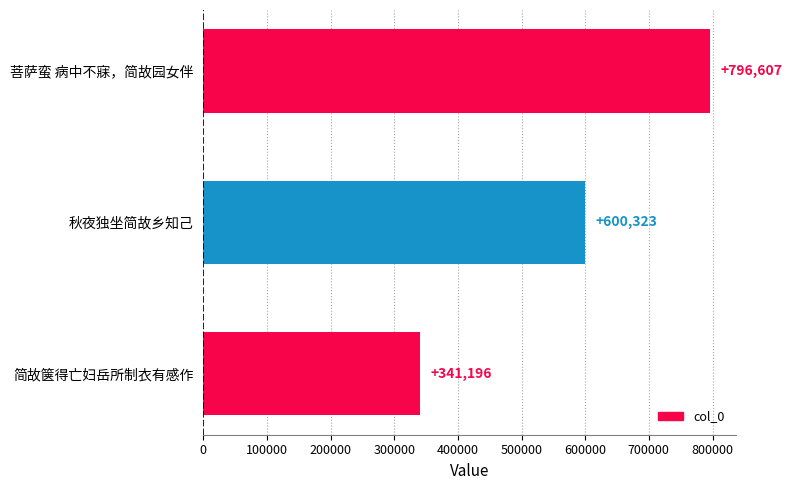

List the labels in order of value, largest first.

菩萨蛮 病中不寐，简故园女伴, 秋夜独坐简故乡知己, 简故箧得亡妇岳所制衣有感作